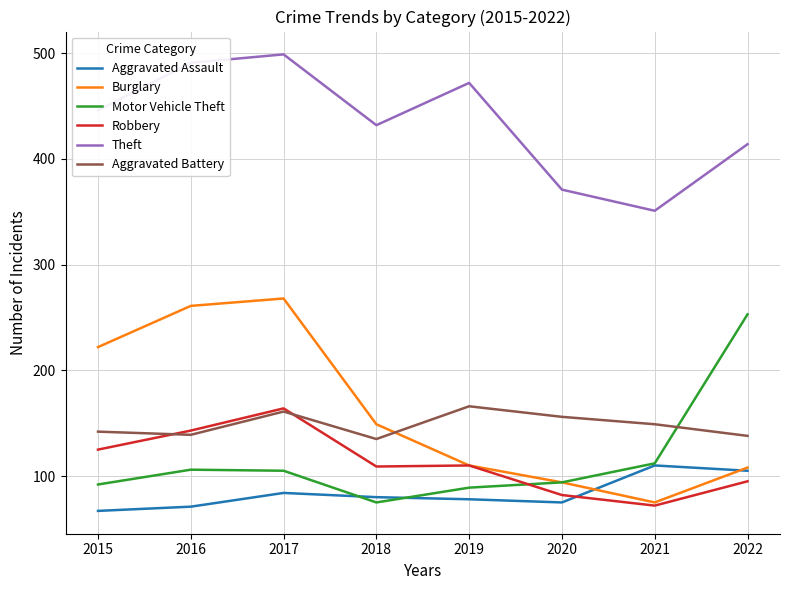

True or false: Aggravated Battery and Aggravated Assault intersect in this chart.

False